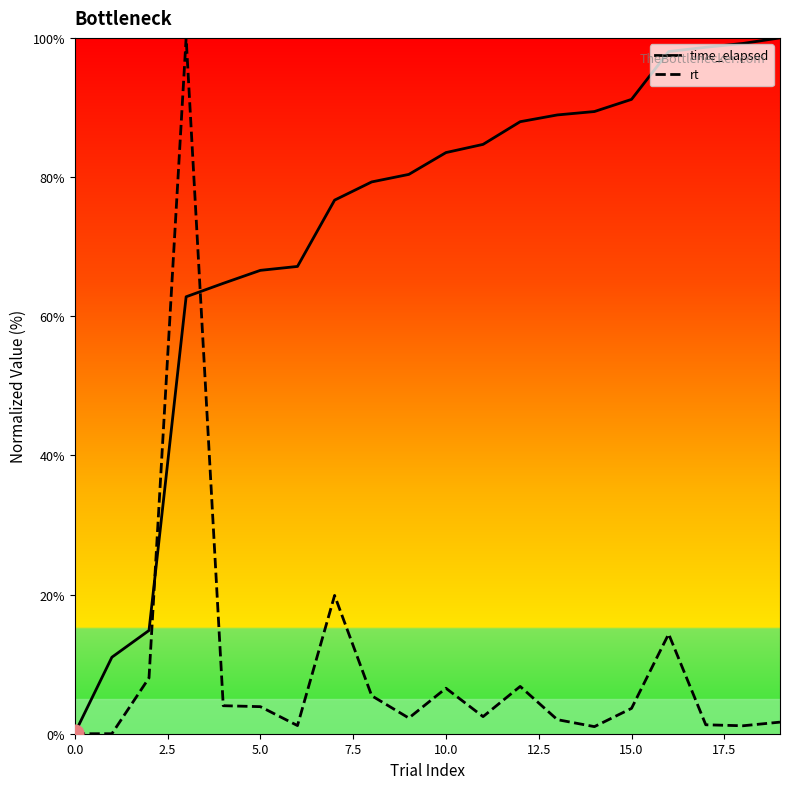

What is the maximum value shown in the chart?

100.0